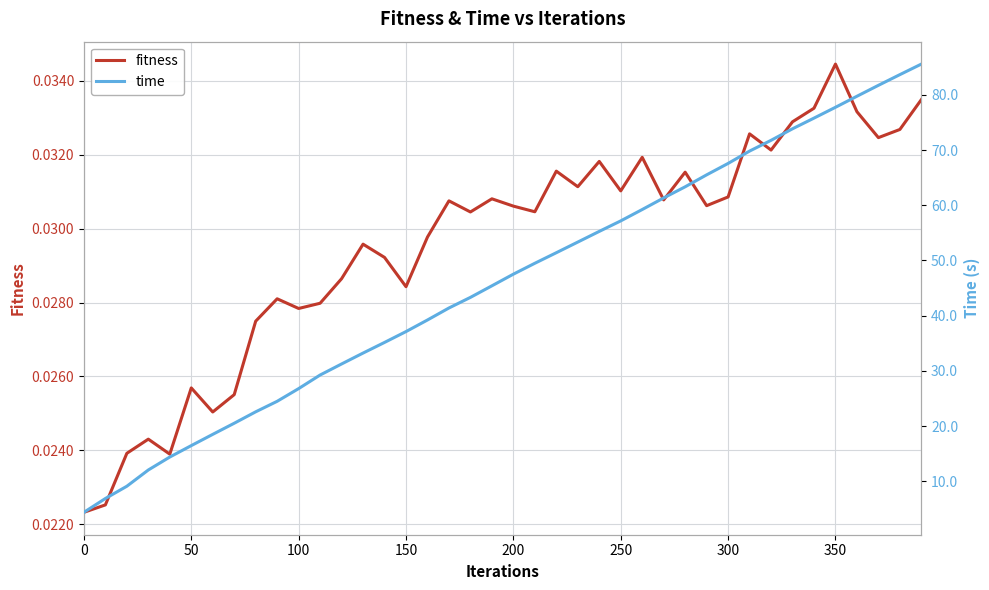

The fitness series shows 0.0 at 26. True or false?

False